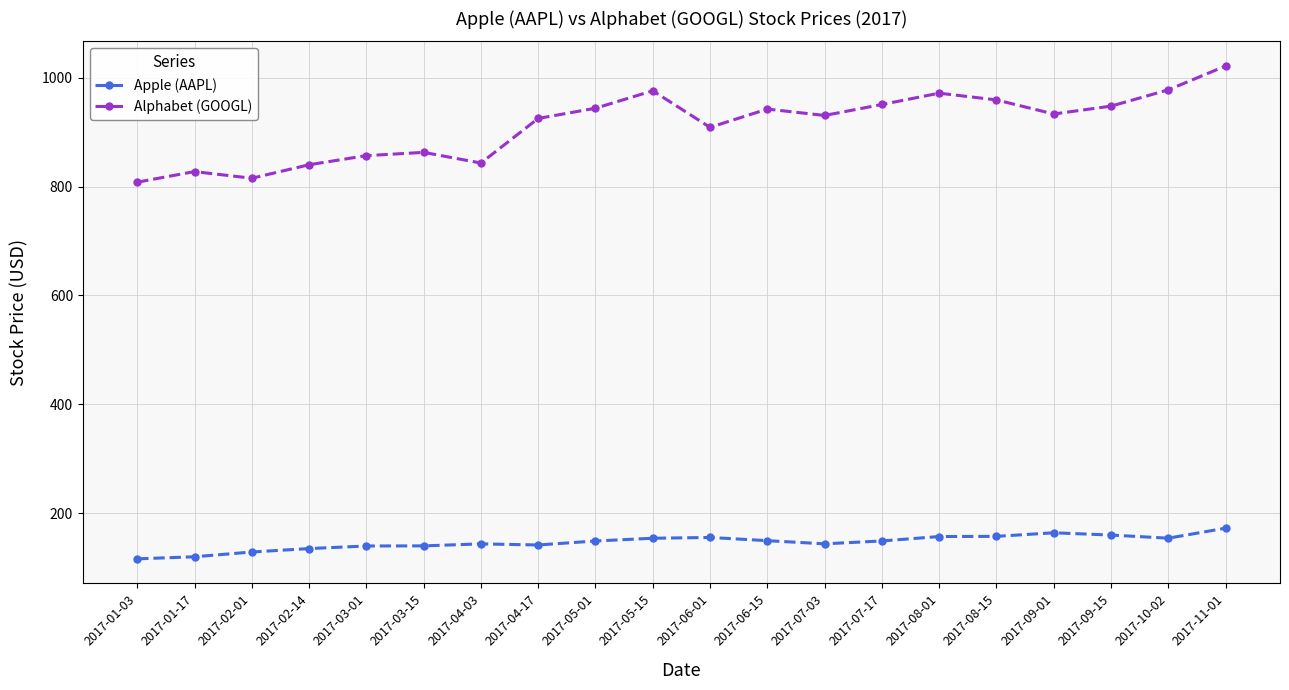

Does the chart display data point markers on the line(s)?

Yes